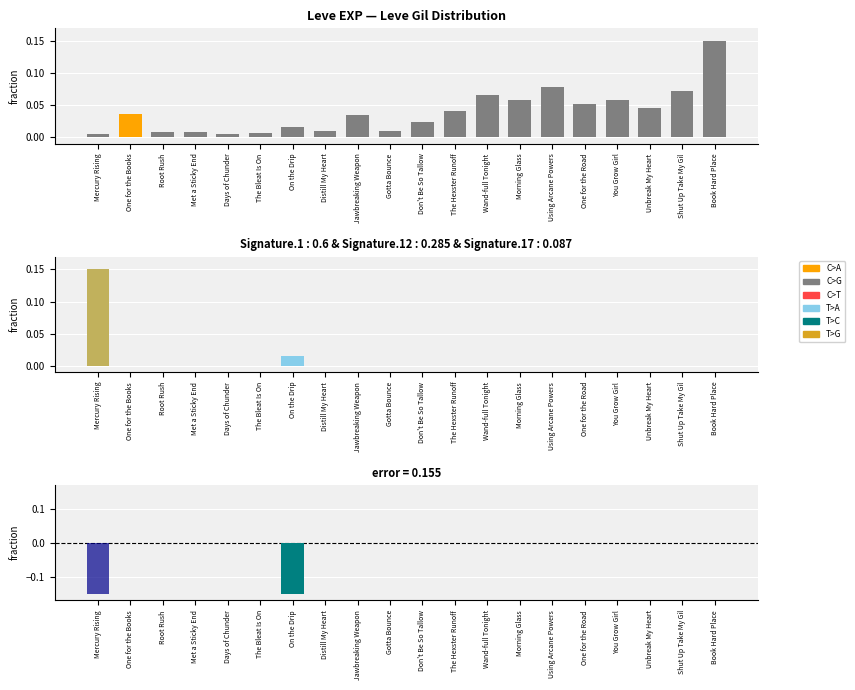

What is the total value across all series at Shut Up Take My Gil?

0.1